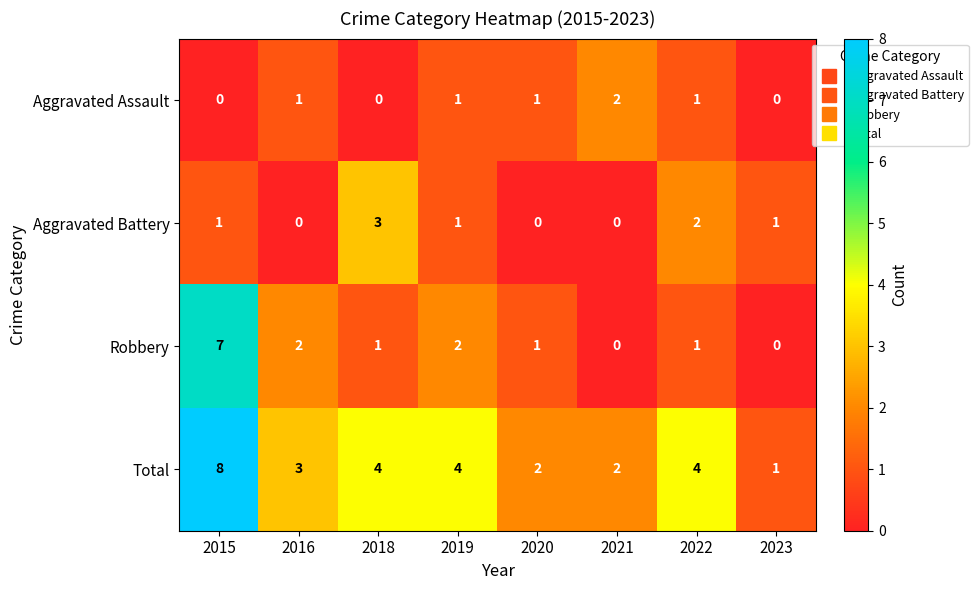

Count the Aggravated Battery values in the range 0 to 2.

7